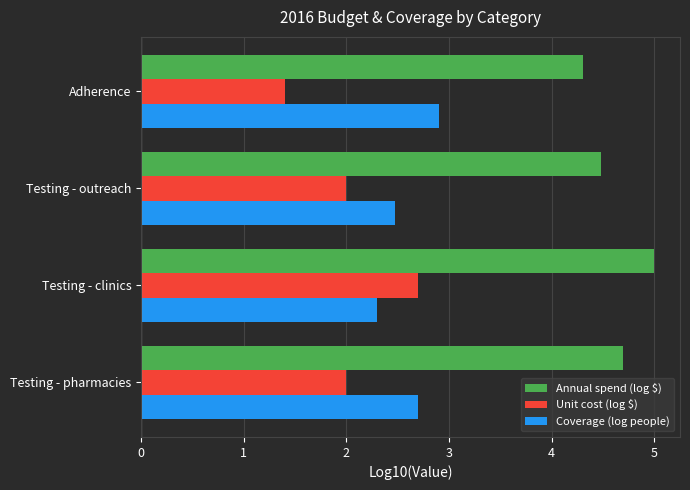

Which series has the widest spread of values?

Unit cost (log $)